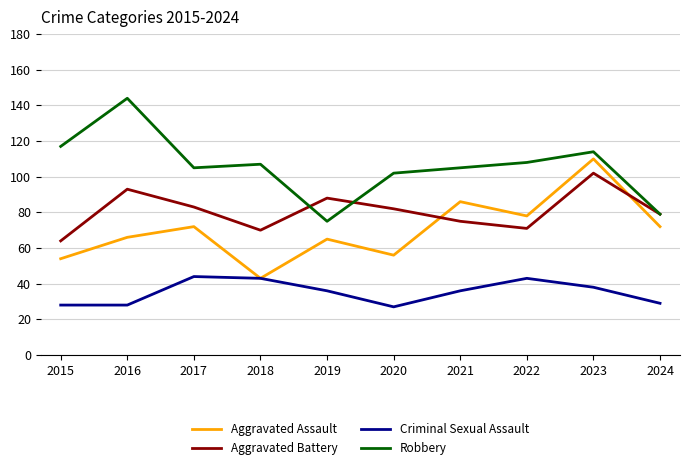

Which series changed the most between 2015 and 2021?

Aggravated Assault